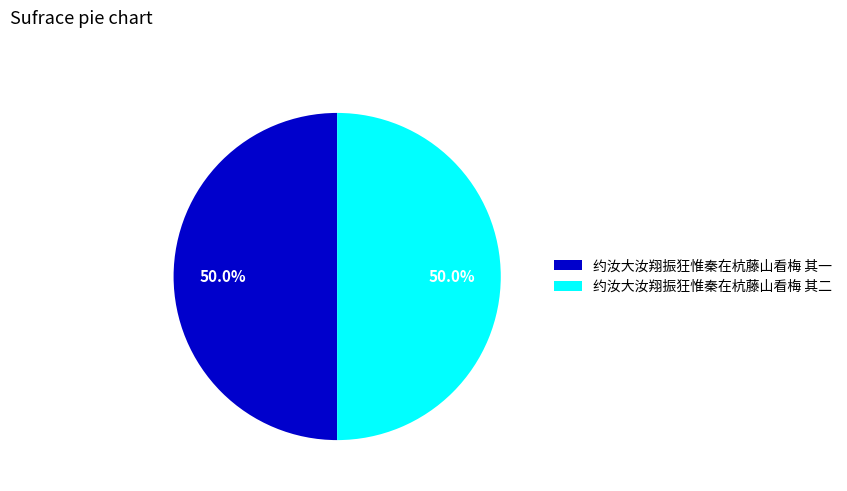

What is the ratio of the value at 约汝大汝翔振狂惟秦在杭藤山看梅 其二 to the value at 约汝大汝翔振狂惟秦在杭藤山看梅 其一?

1.0